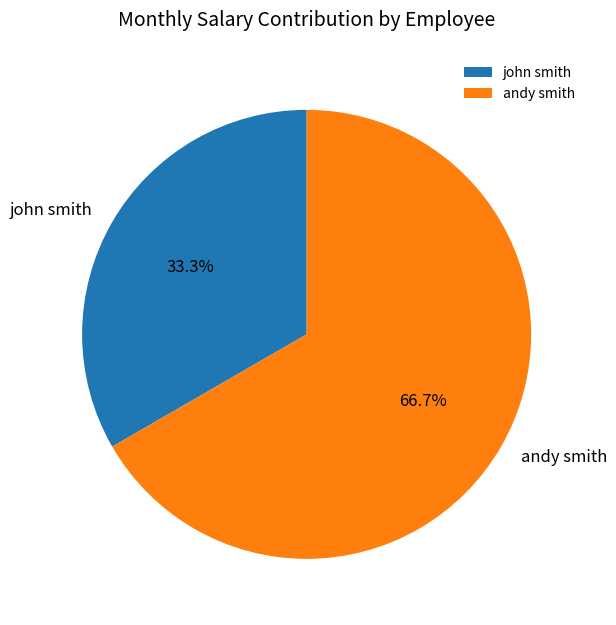

Which category accounts for the majority?

andy smith